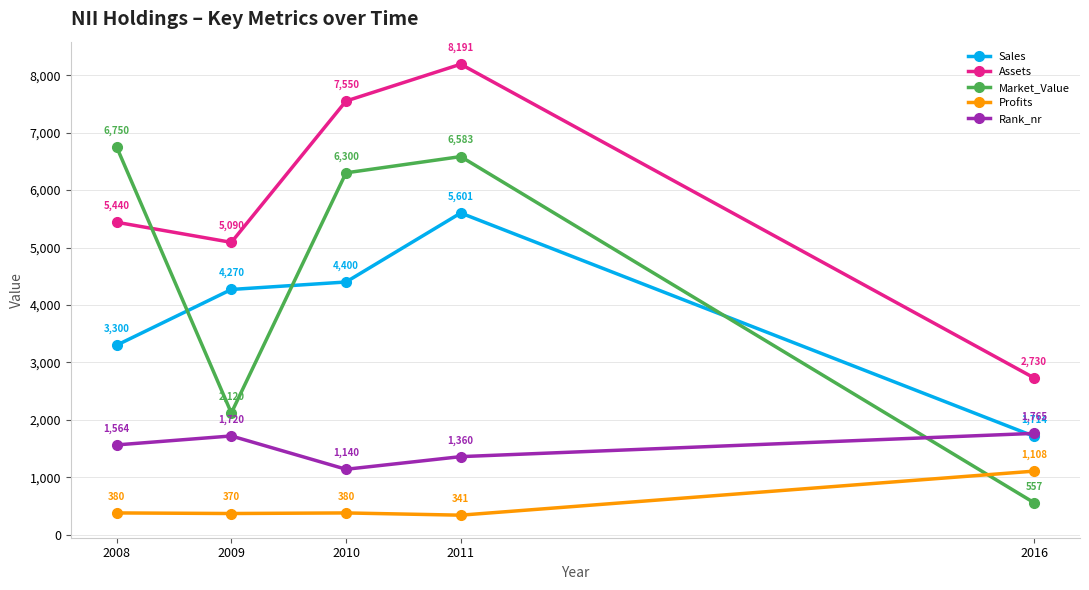

Between 2010 and 2011, which series saw the biggest shift?

Sales